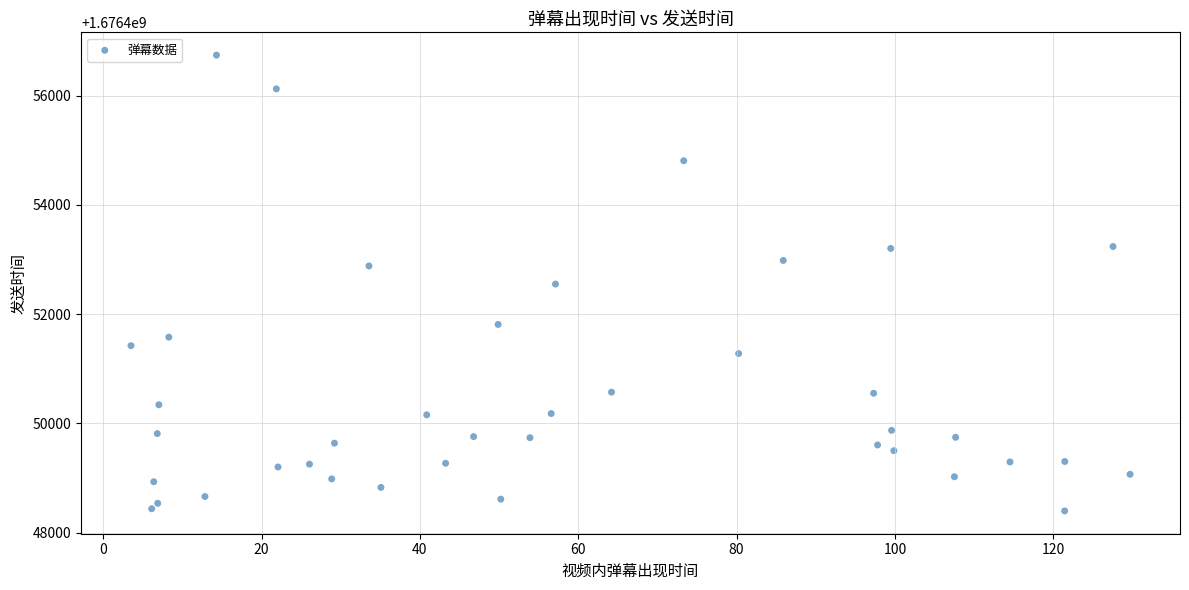

What is the range of Y values (max minus min)?

8346